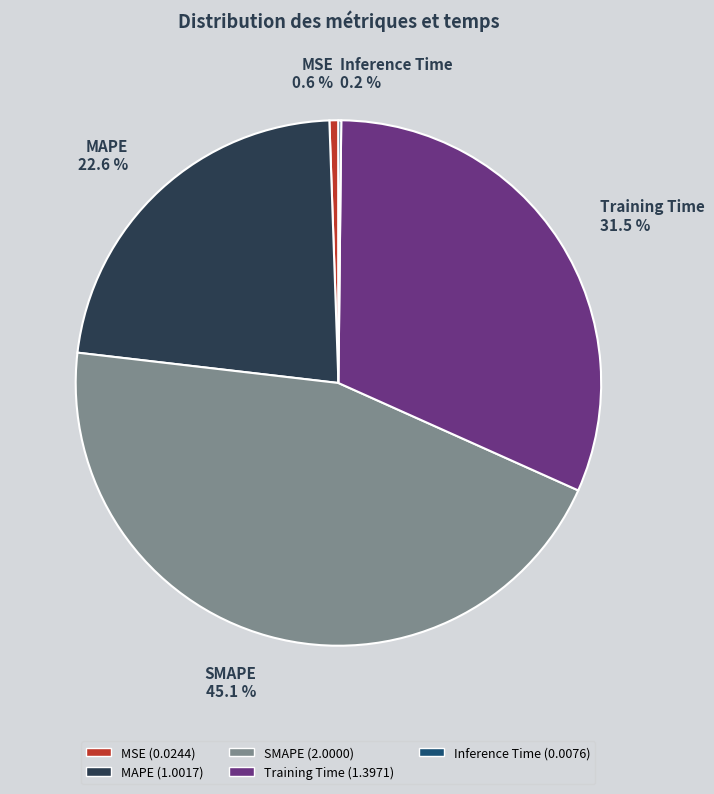

Do MAPE and Training Time together represent more than half of the pie?

Yes